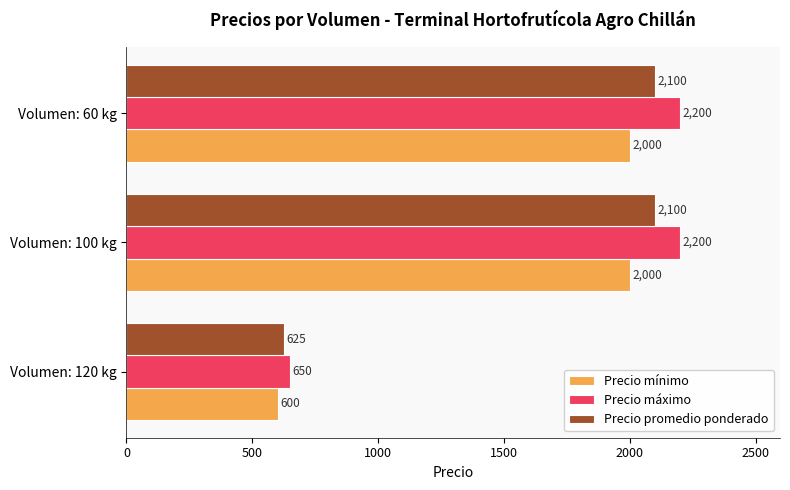

The value of Precio mínimo at Volumen: 100 kg is 2000. True or false?

True